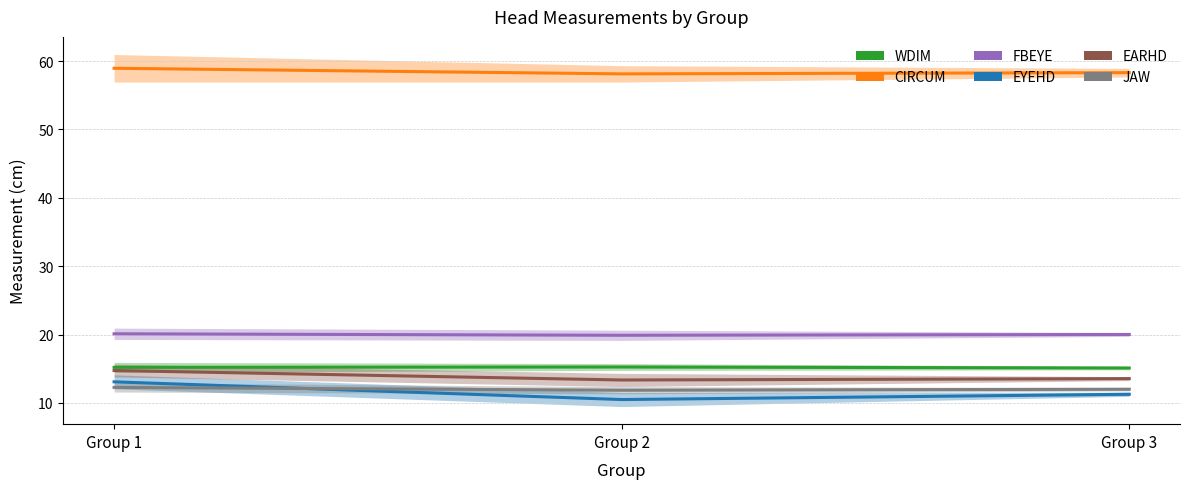

How many categories are shown in the chart?

3